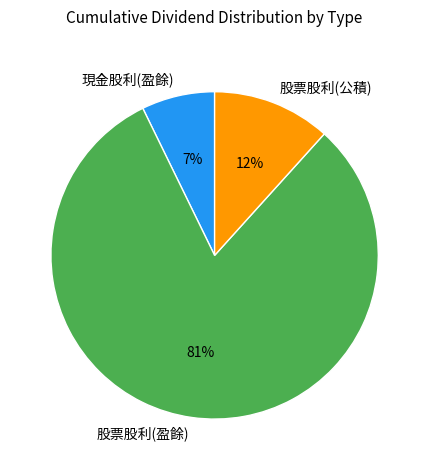

The 股票股利(公積) slice represents 12% of the pie. True or false?

True